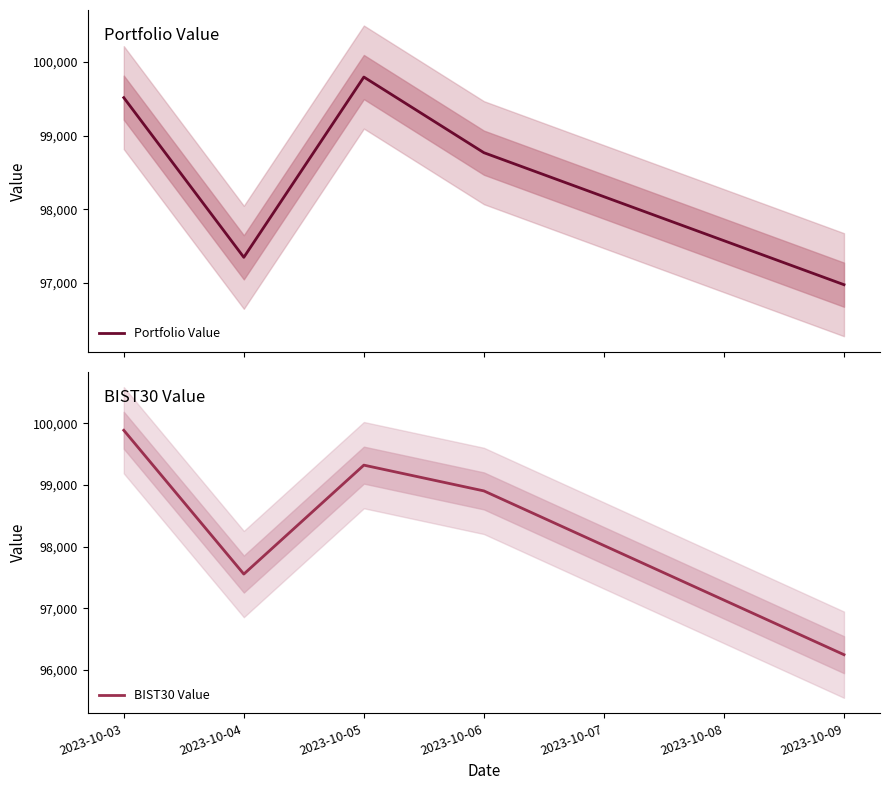

How many lines are shown in the chart?

2